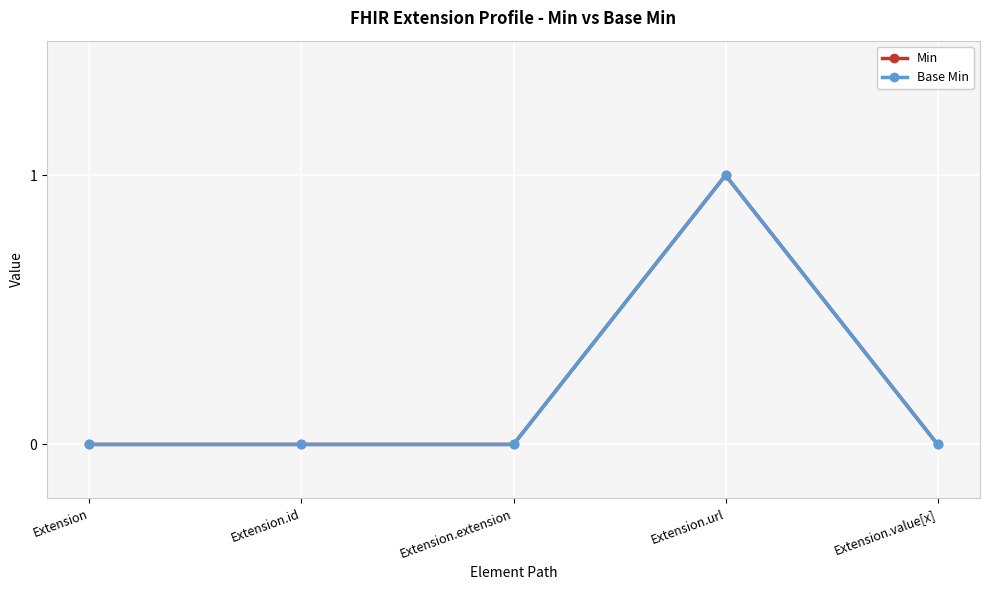

Which series changed the most between Extension.extension and Extension.value[x]?

Min